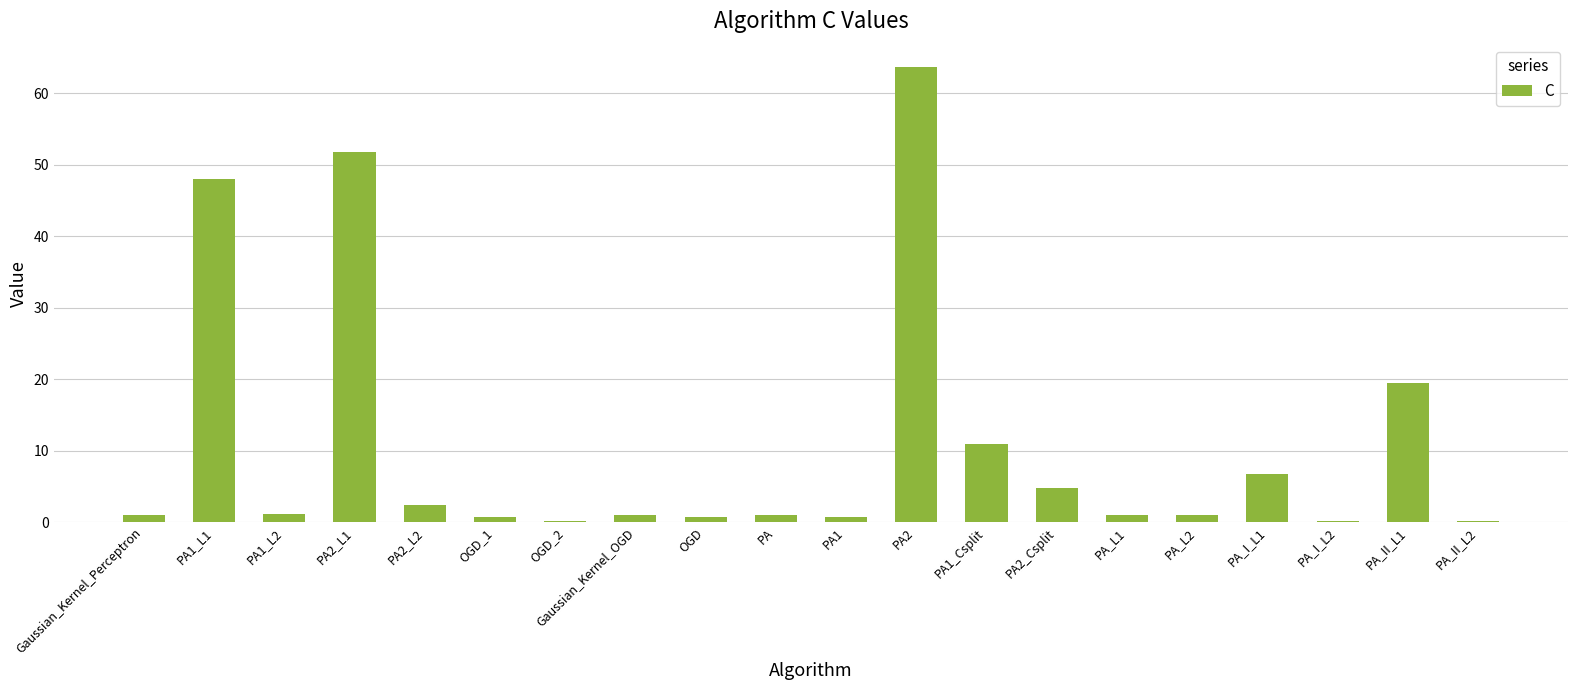

Count the number of categories in the chart.

20